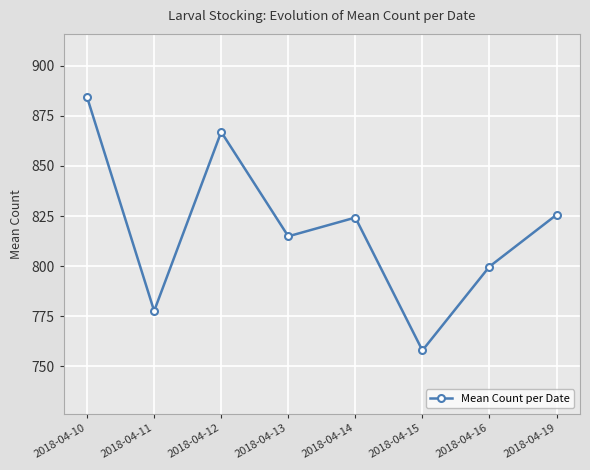

Reading left to right, transcribe all the data shown in this chart.

884.3	777.7	867.0	814.9	824.3	758.0	799.8	825.7